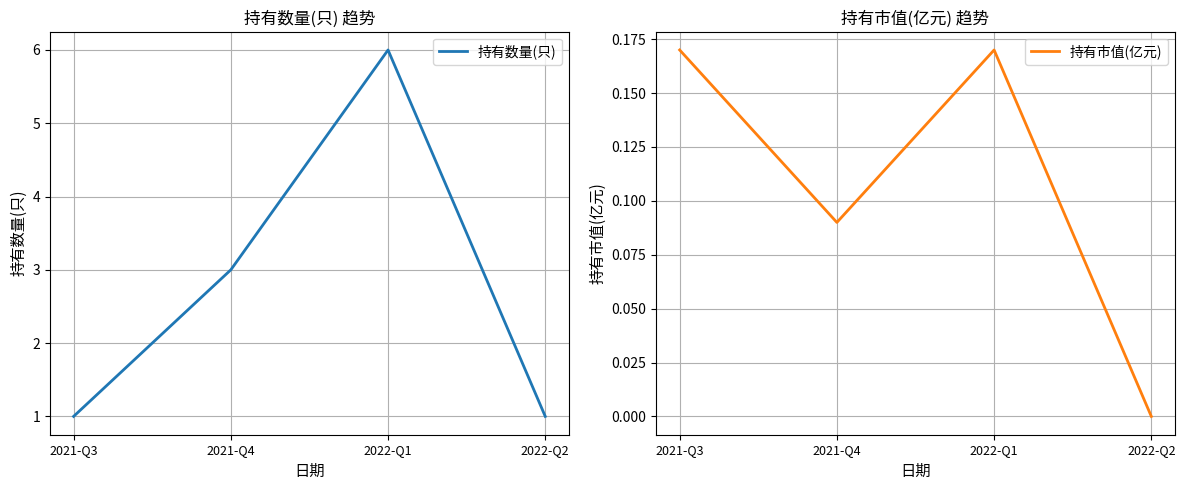

The value of 持有市值(亿元) at 2022-Q2 is 0.0. True or false?

True